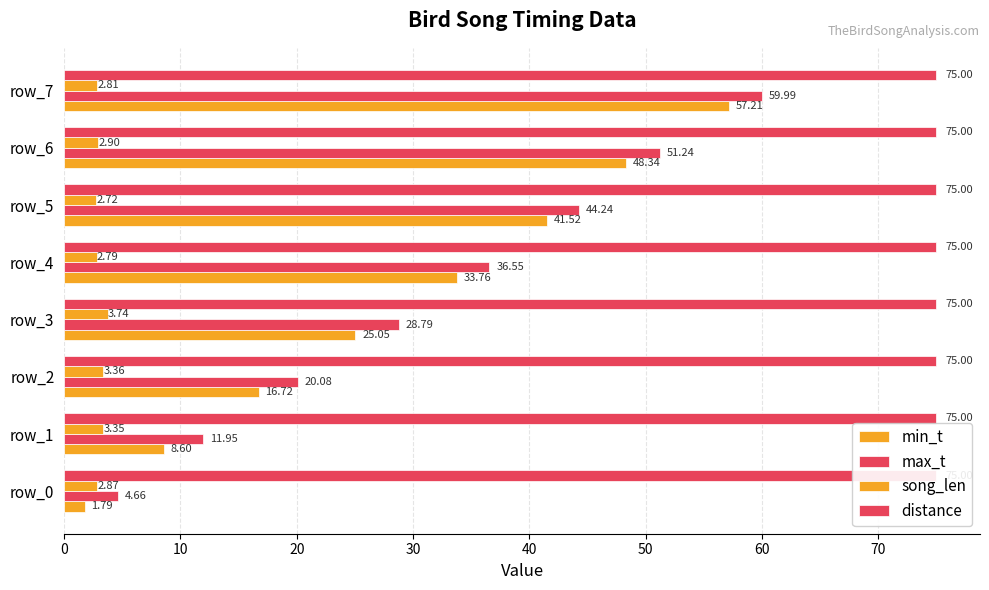

Is it true that song_len equals 4.2 at 0?

False